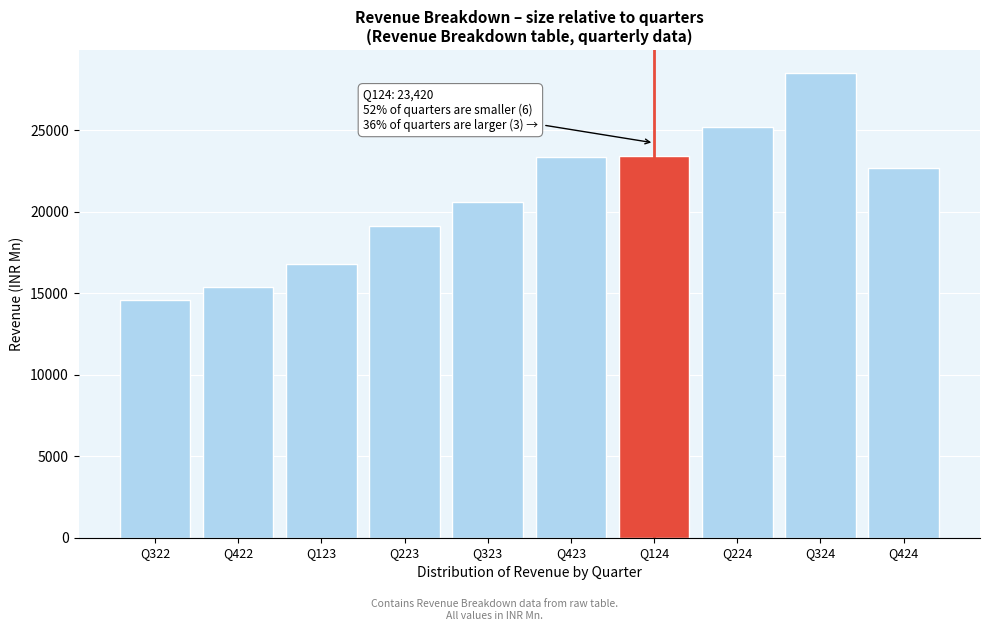

The value at Q423 is 34016. True or false?

False